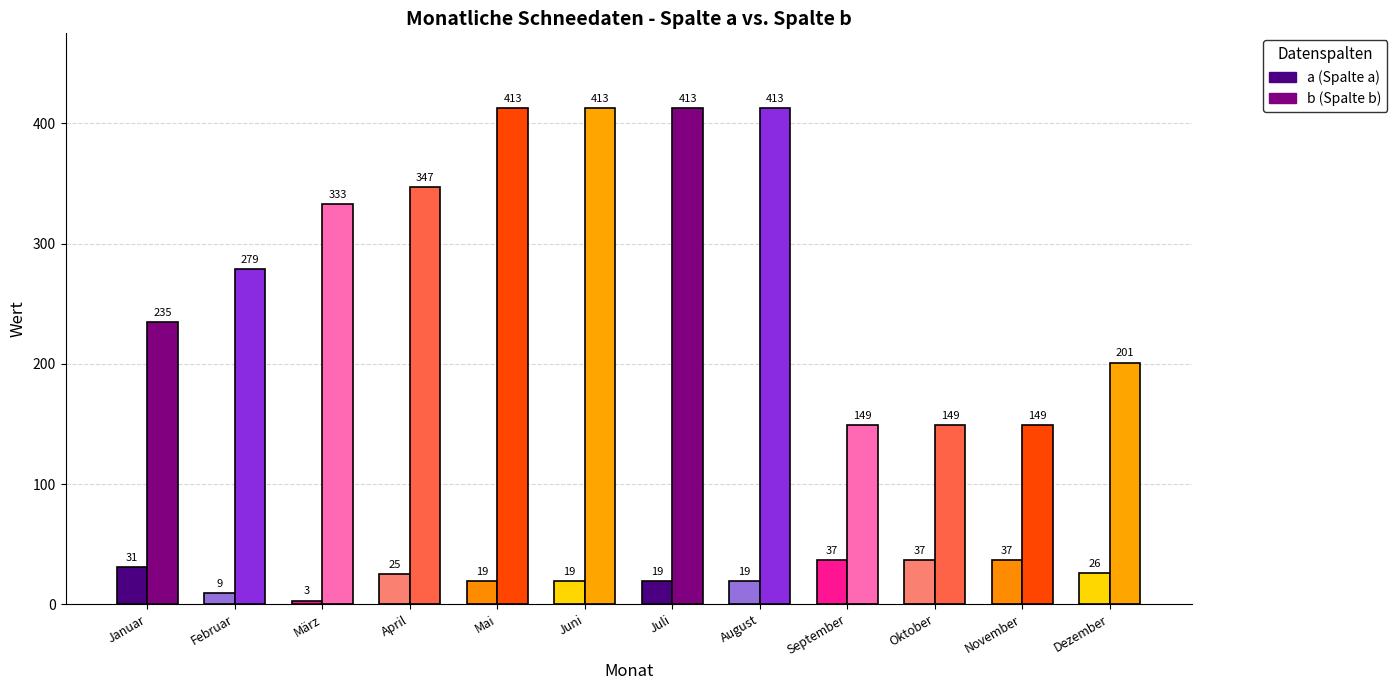

What is the total value across all series at Januar?

266